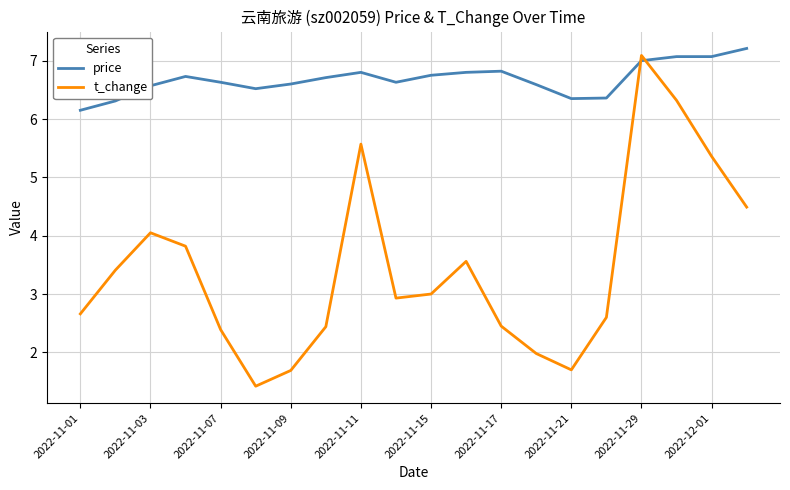

Which series has the largest total across all categories?

price